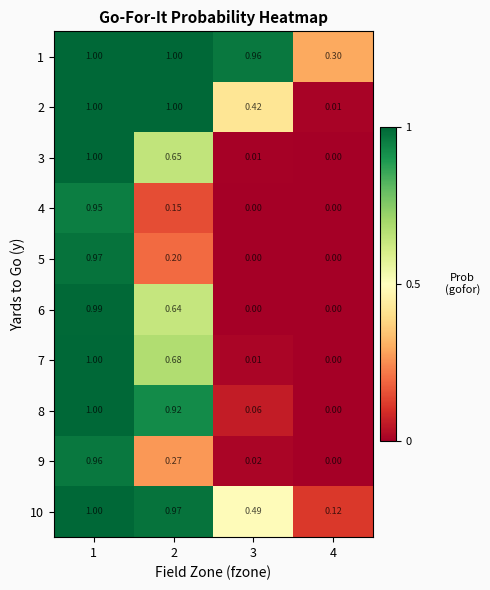

Is the value of 10 at 2 greater than the value of 2 at 4?

Yes